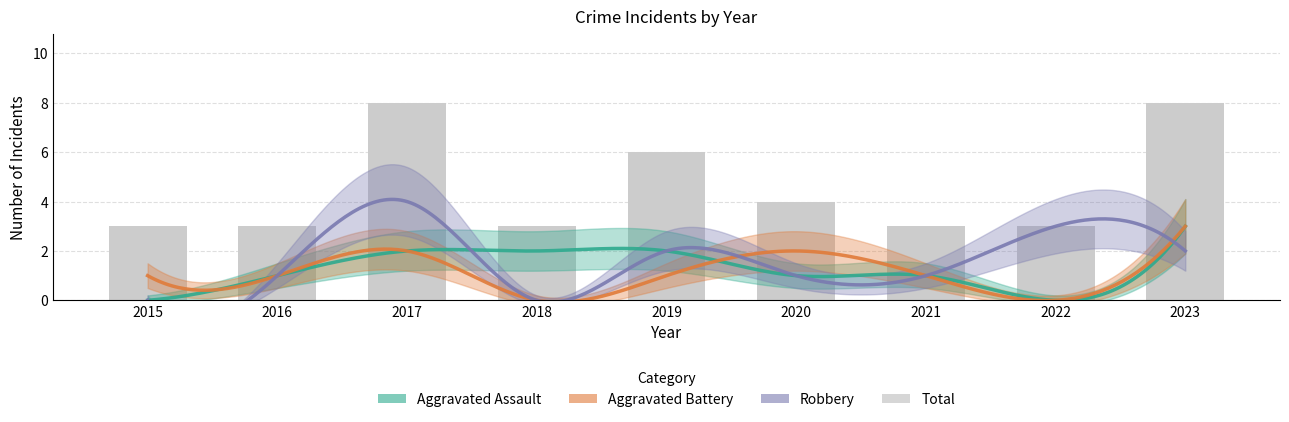

What is the value of the Aggravated Assault bar at the 3rd from the left?

2